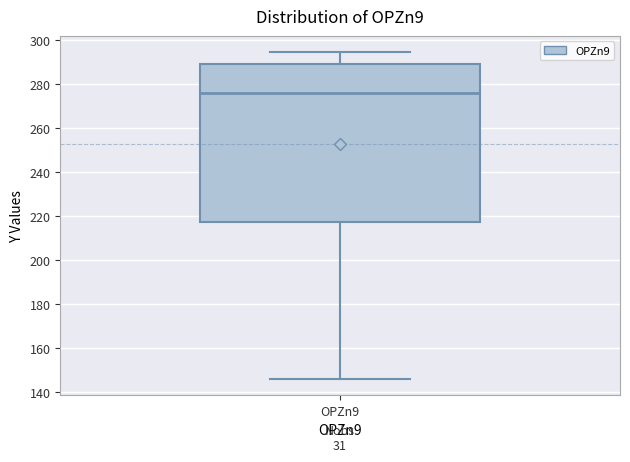

Read this box plot against the y-axis: the position of the median line, the range covered by the box, and the ends of both whiskers. The values are not printed on the chart, so give them approximately, as read against the axis.

median 276, box 218 to 290, whiskers 146 to 294